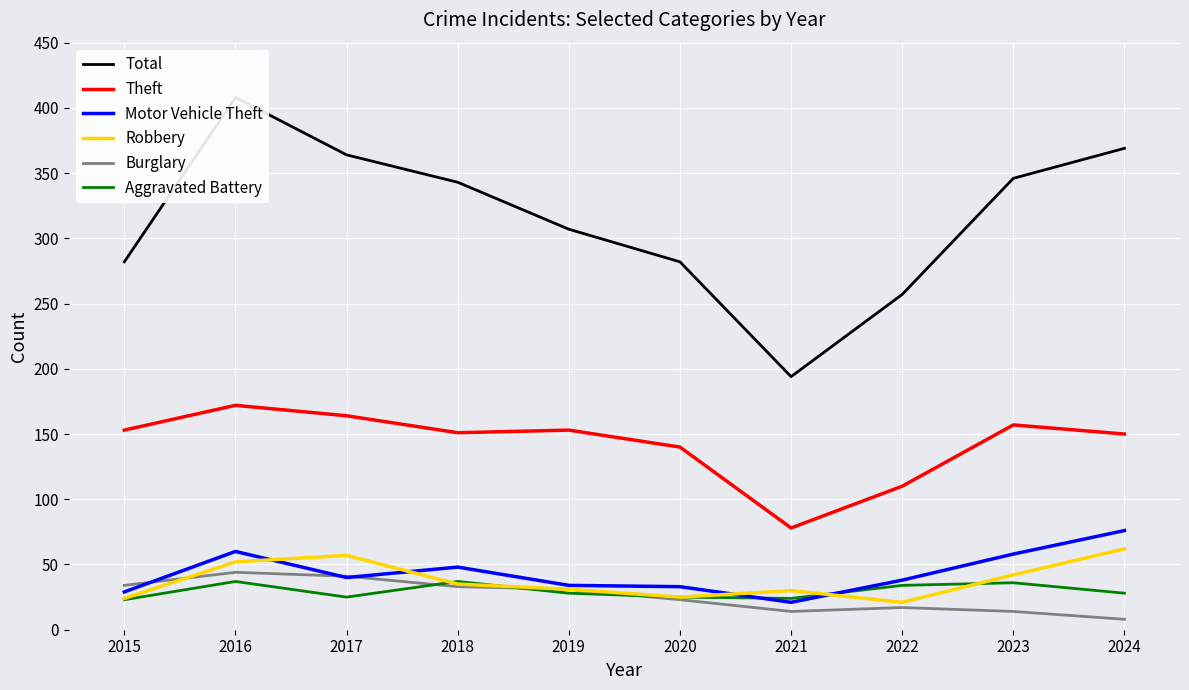

At how many categories does at least one series exceed 196?

9